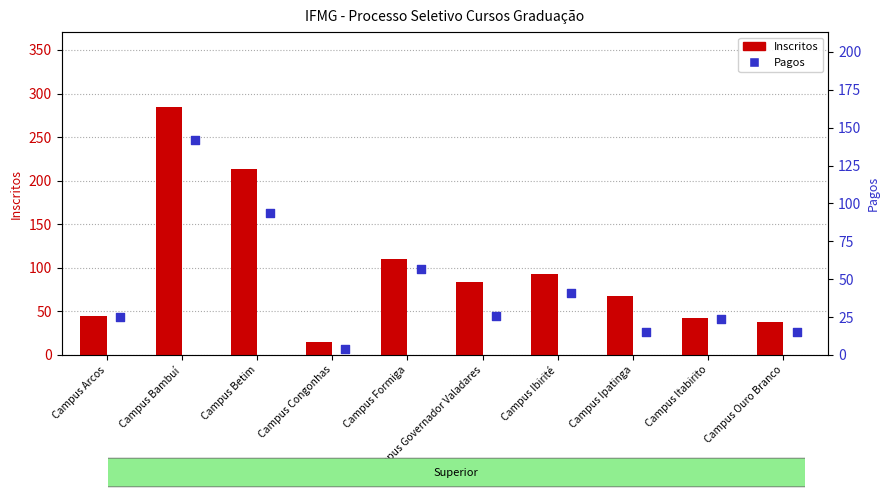

What is the total value across all series at Campus Formiga?

167